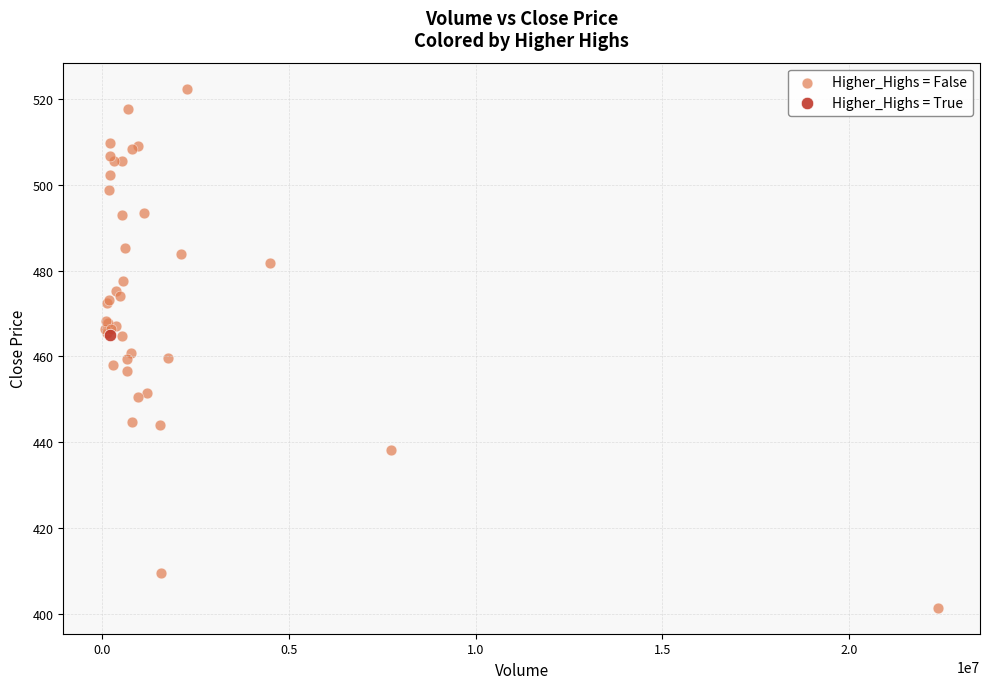

What are all the series names shown in the legend?

Higher_Highs = False, Higher_Highs = True